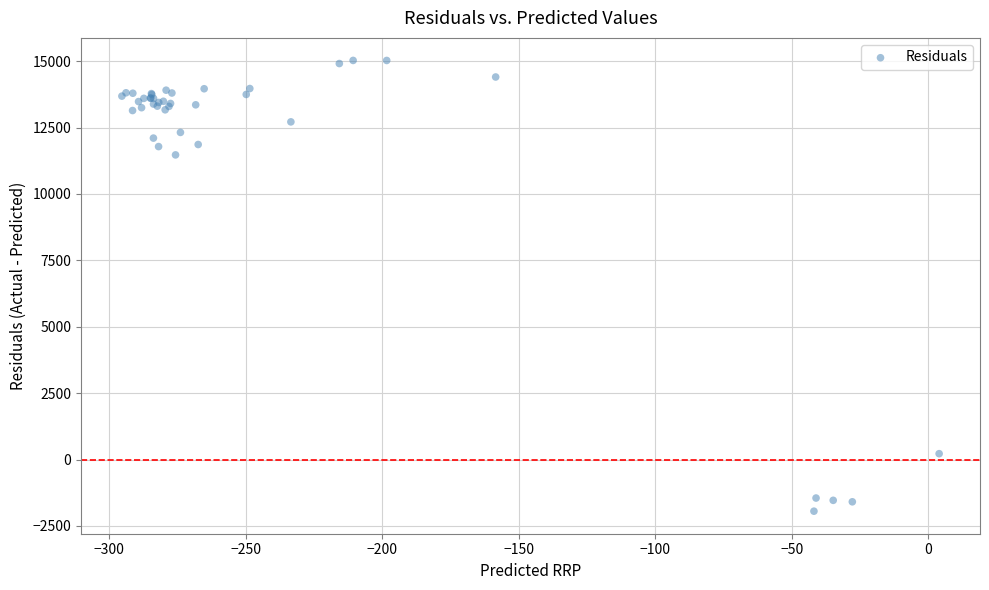

What Y value in the scatter plot is closest to 6541?

11471.1